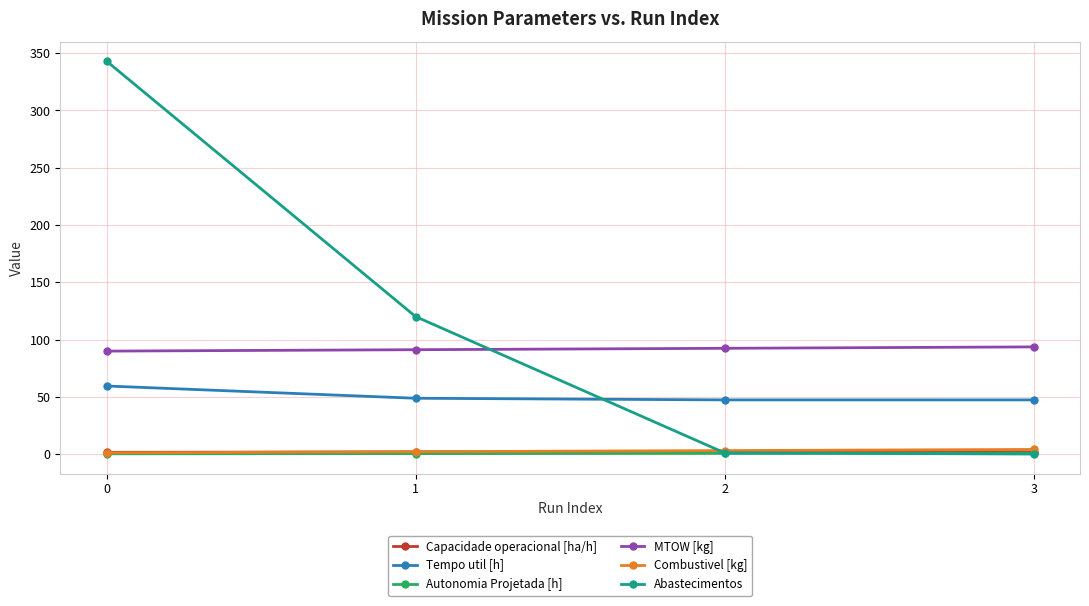

Which series has the largest range (max minus min)?

Abastecimentos